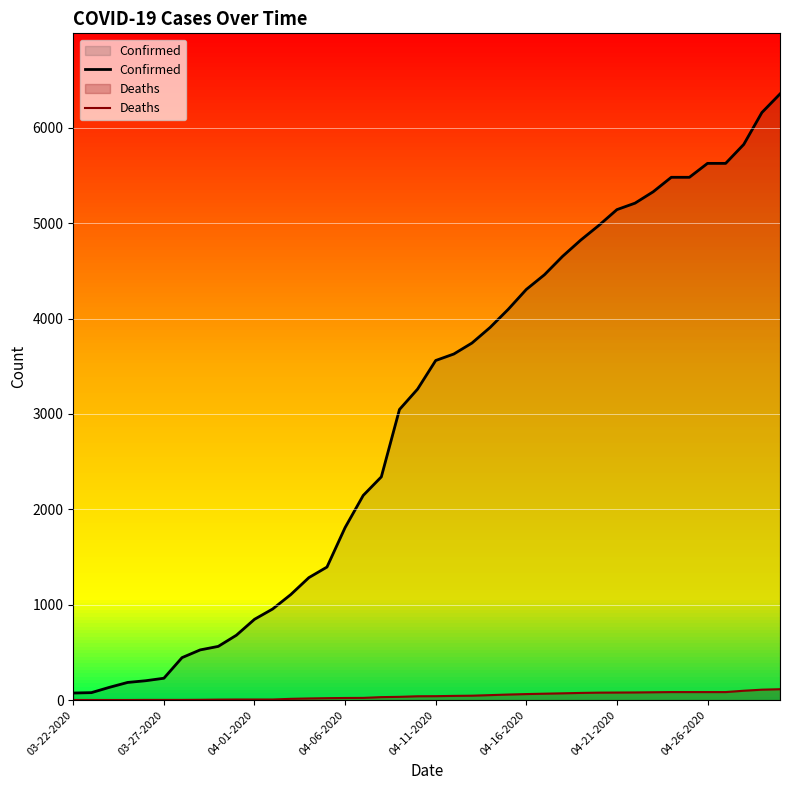

What is the value of the Confirmed point at the 17th from the left?

2146